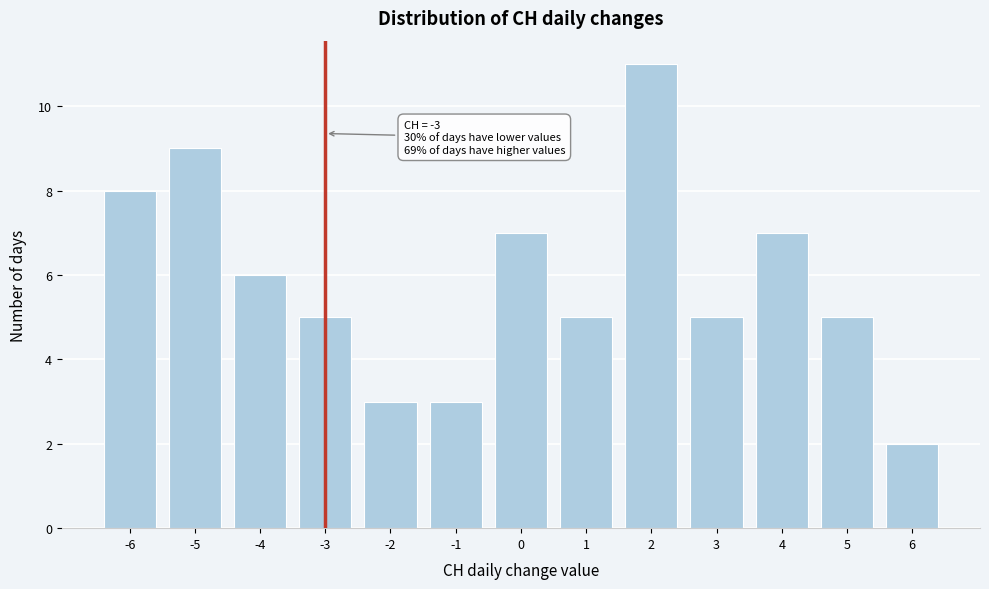

Reading right to left, list all the values displayed in this chart.

2	5	7	5	11	5	7	3	3	5	6	9	8